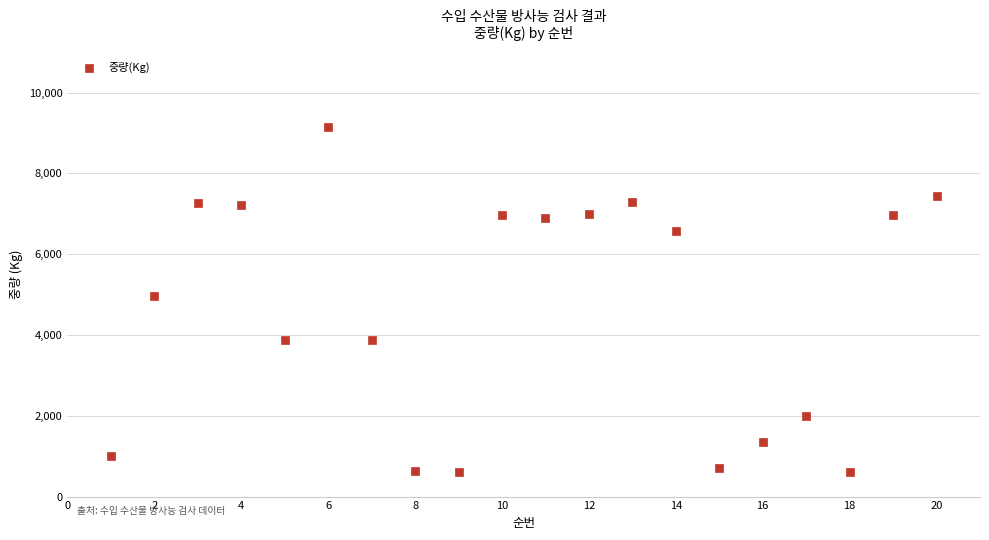

What is the range of X values (max minus min)?

19